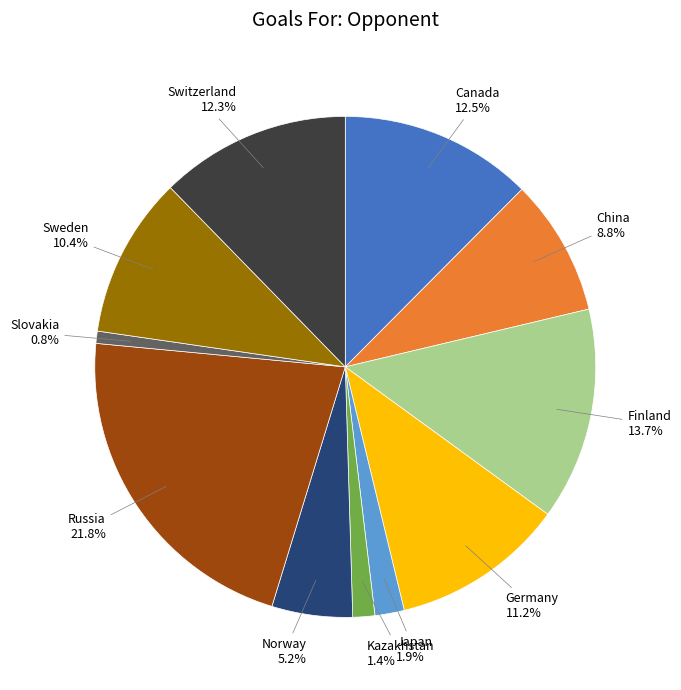

Is there a majority slice in this chart?

No